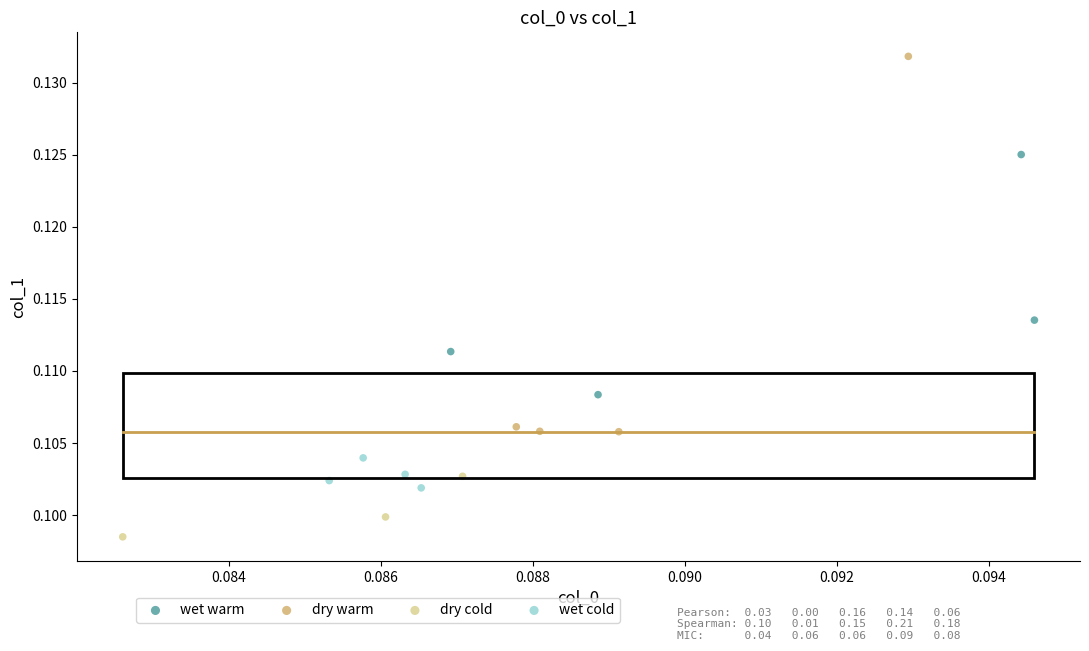

Which series contains the lowest Y value?

dry cold